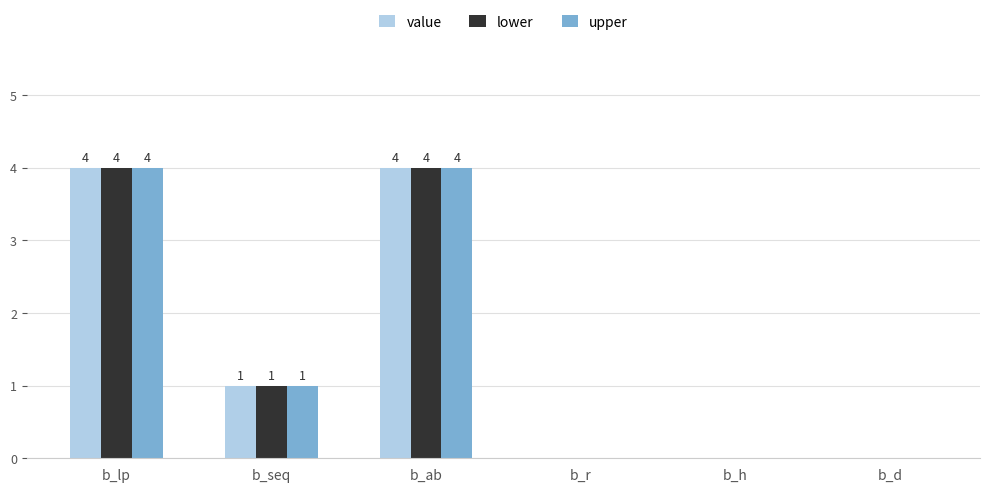

How many categories are shown in the chart?

6